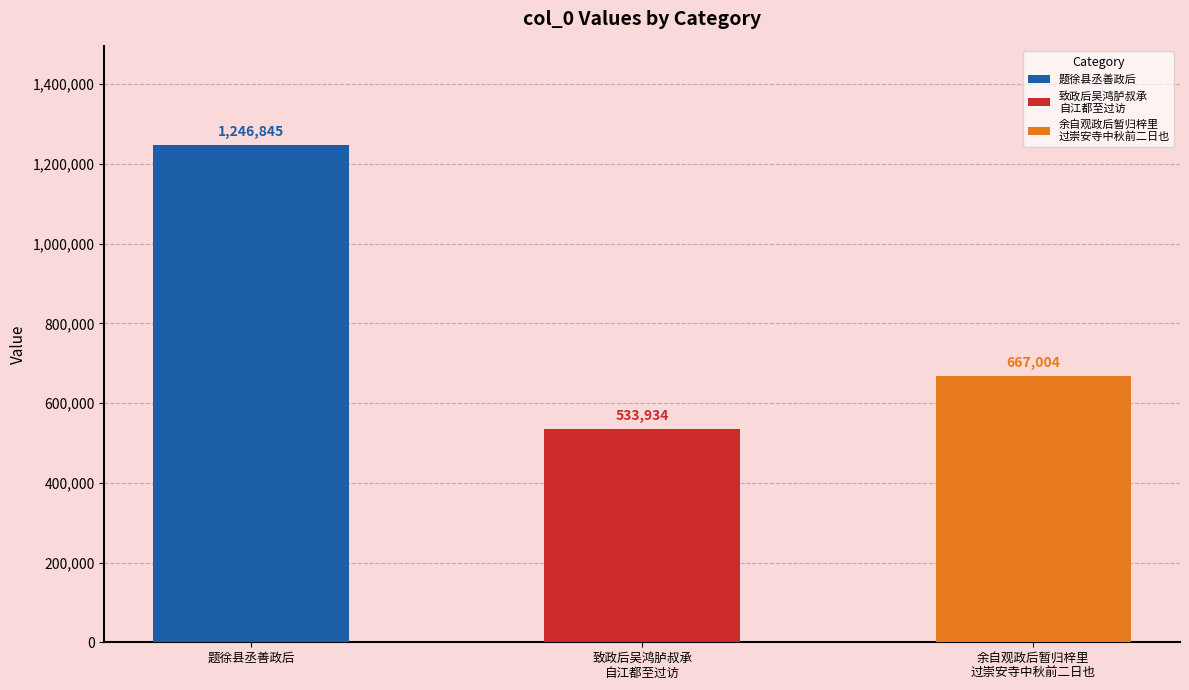

Are the bars grouped side by side (vs. stacked)?

No